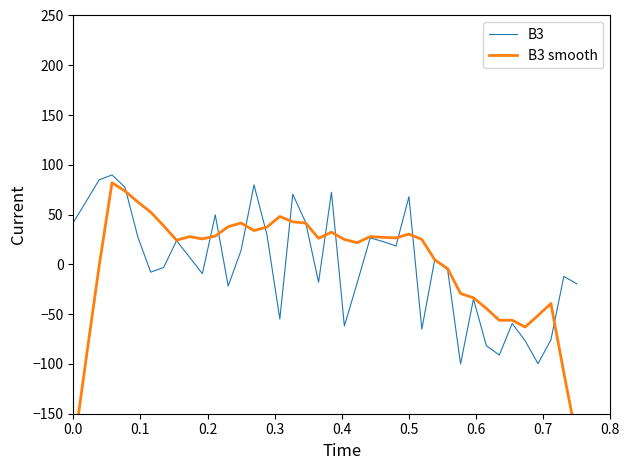

Reading left to right, what are all the values shown in this chart?

B3: 42.0	63.3	84.9	89.8	77.7	27.6	-7.8	-3.1	23.9	7.3	-9.3	49.7	-21.7	14.2	79.9	29.8	-54.9	70.5	42.2	-18.0	72.5	-61.8	-18.2	26.6	22.9	18.4	68.0	-65.1	4.8	-5.6	-100.0	-34.8	-81.7	-91.1	-59.4	-76.7	-99.8	-75.7	-12.0	-19.5
B3 smooth: -188.7	-94.3	-2.0	82.0	73.7	62.7	52.5	38.7	24.3	27.9	25.6	28.5	37.8	41.6	34.0	37.5	48.1	42.8	41.5	26.2	32.3	25.0	21.8	27.9	27.1	26.6	30.4	25.1	4.6	-4.3	-29.2	-33.6	-44.3	-56.1	-56.1	-62.9	-51.3	-39.4	-108.9	-175.5